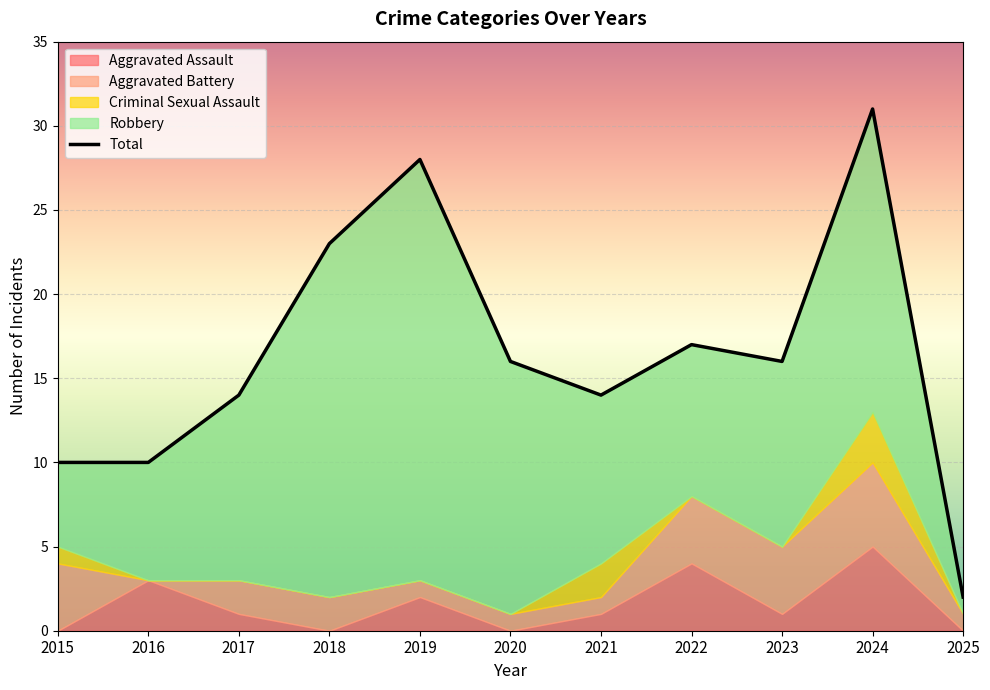

What is the difference between the maximum and minimum values?

29